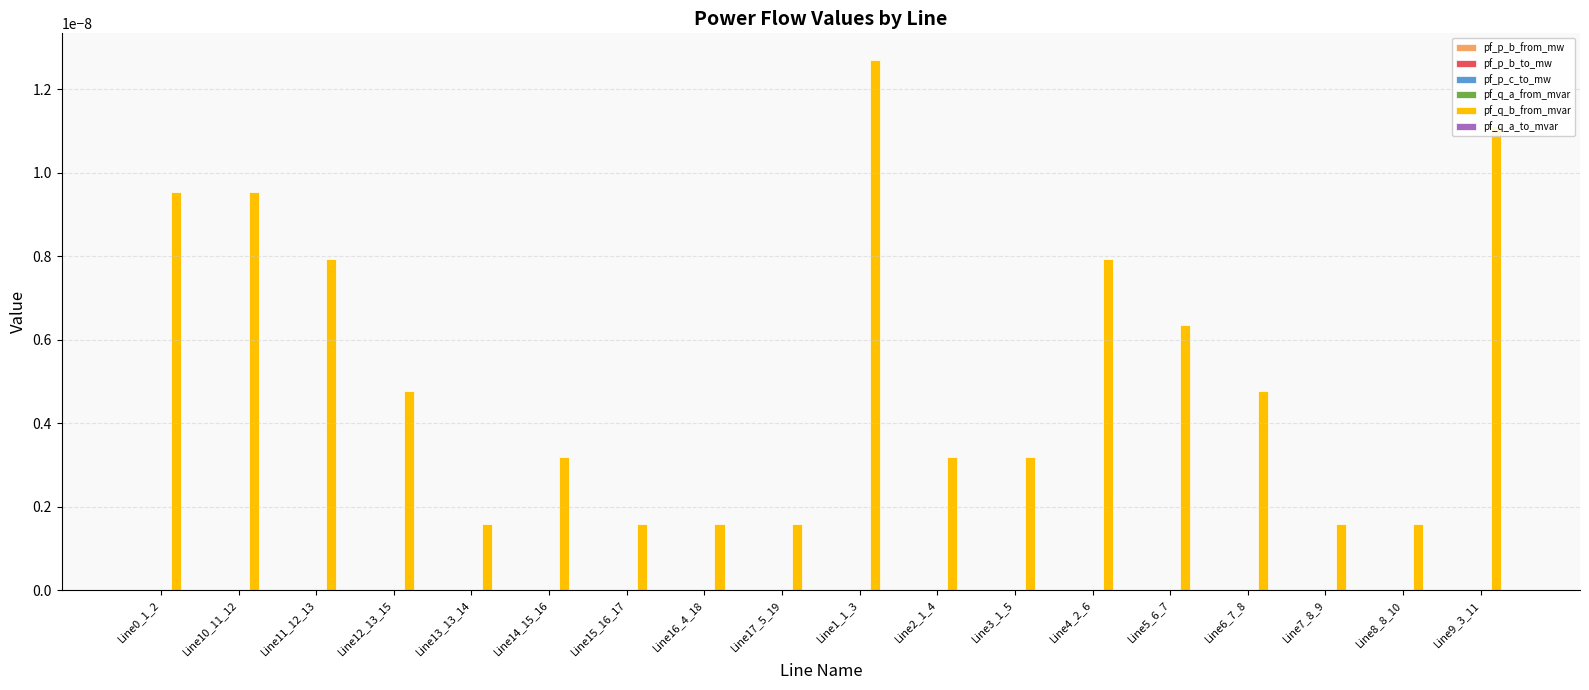

Which series has the largest total across all categories?

pf_q_b_from_mvar